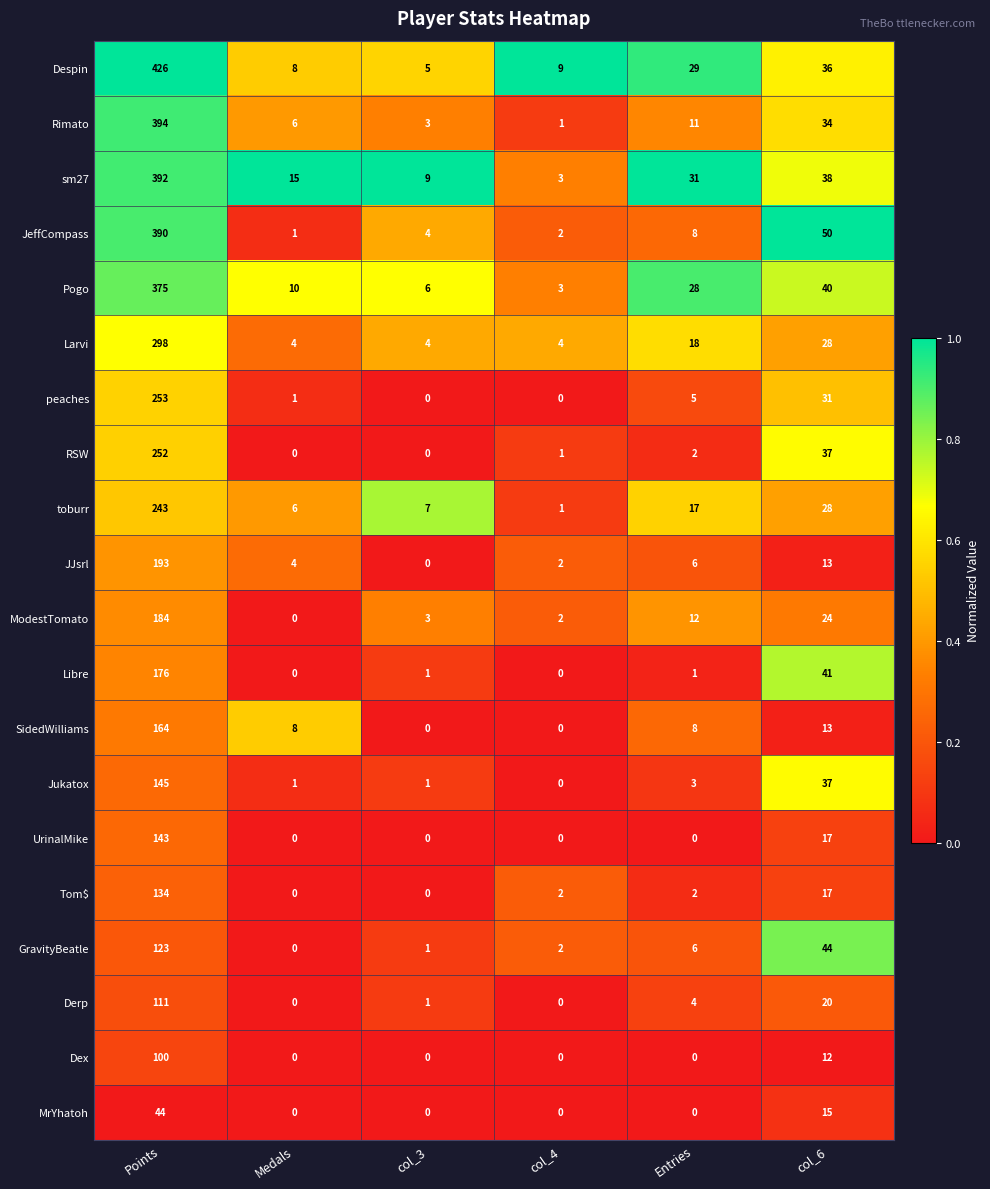

What is the maximum value shown in the chart?

426